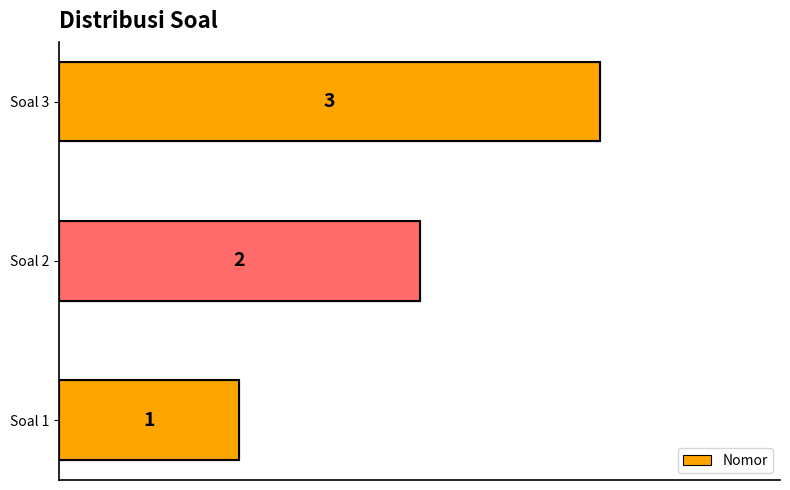

The chart shows a value of 3 at Soal 2. True or false?

False